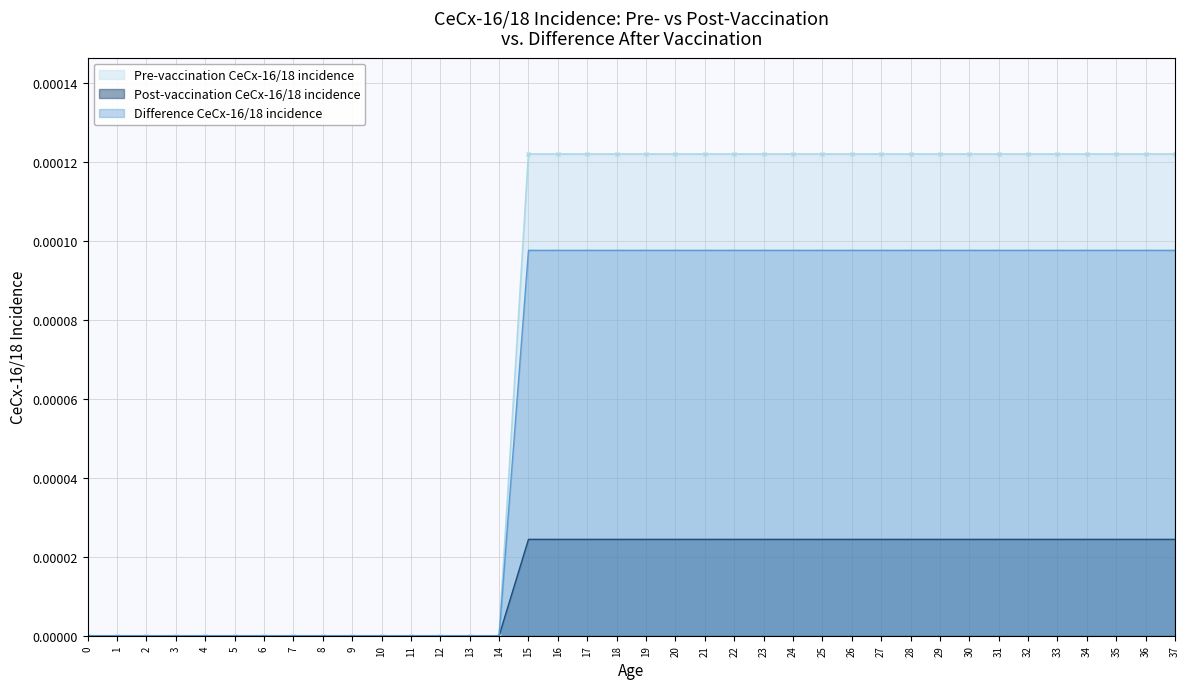

The Post-vaccination CeCx-16/18 incidence series shows 0.0 at 25. True or false?

False